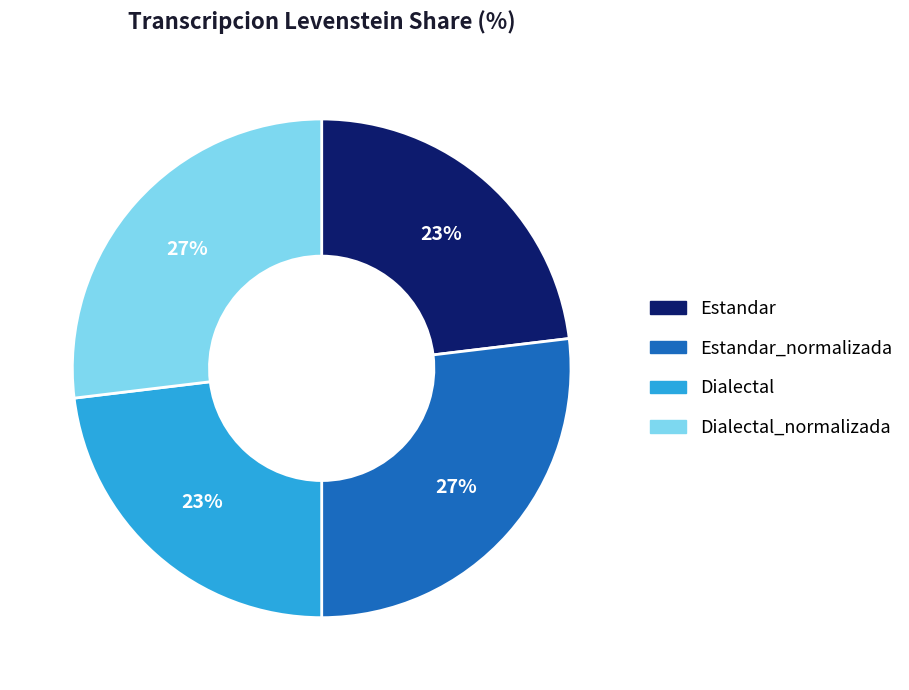

How many segments does this pie chart have?

4